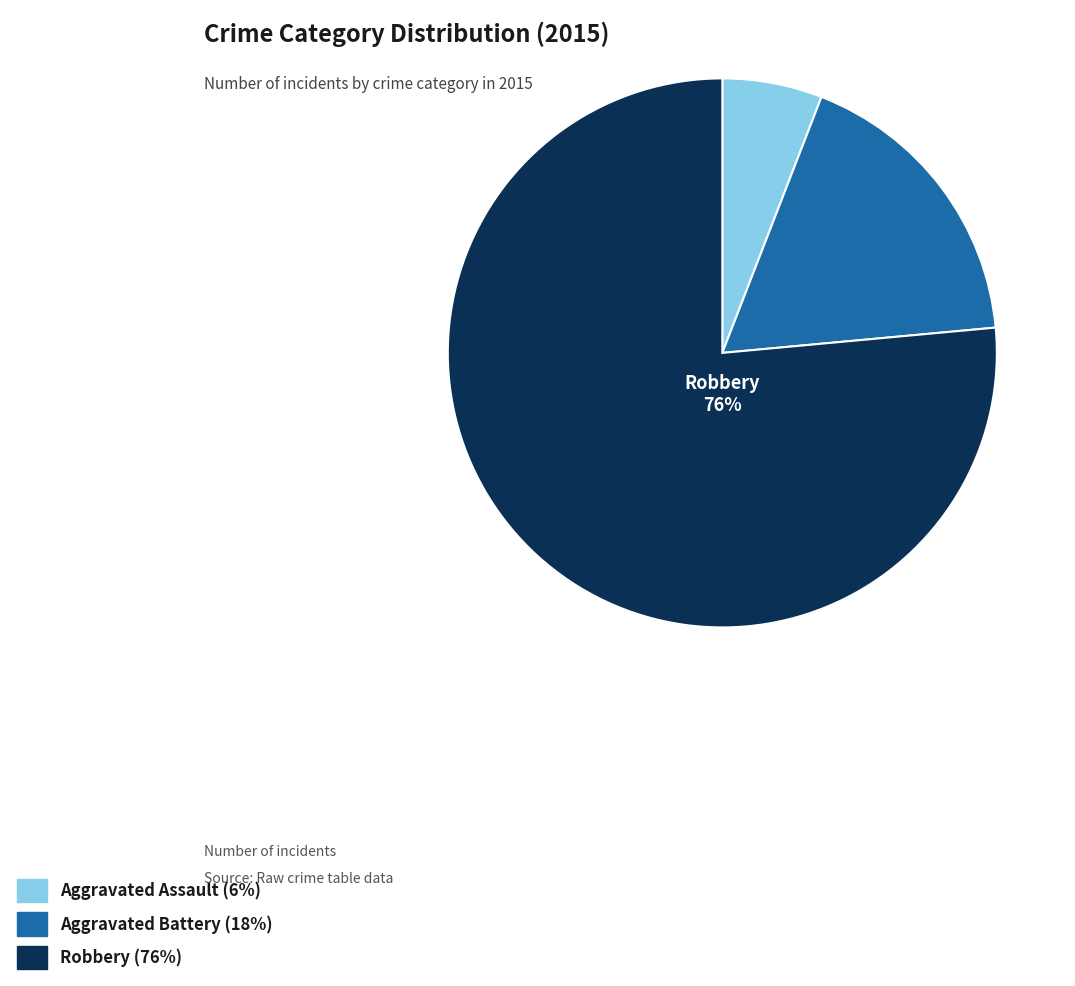

What is the largest slice in the pie chart?

Robbery